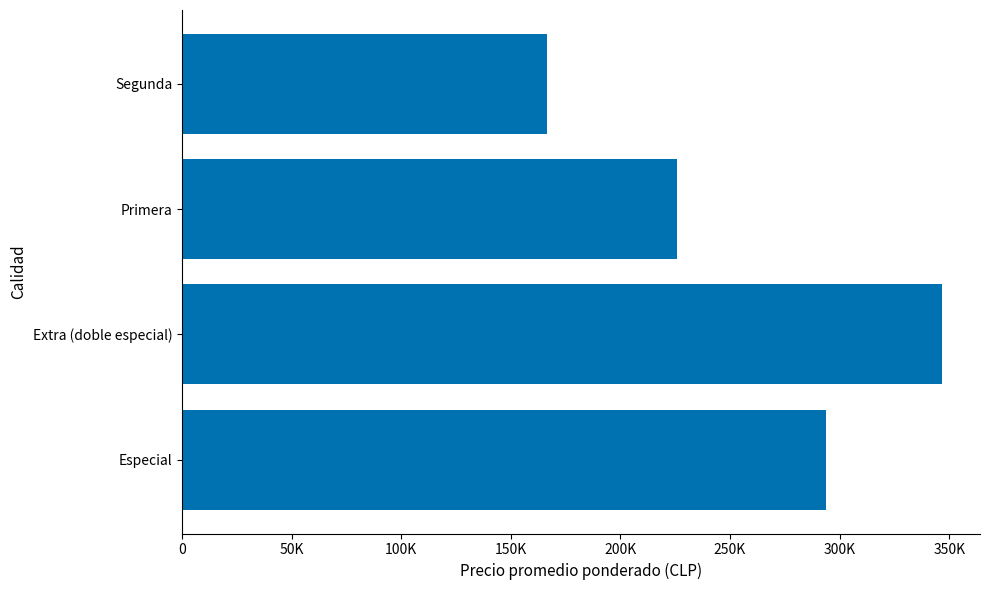

Does the chart contain any negative values?

No